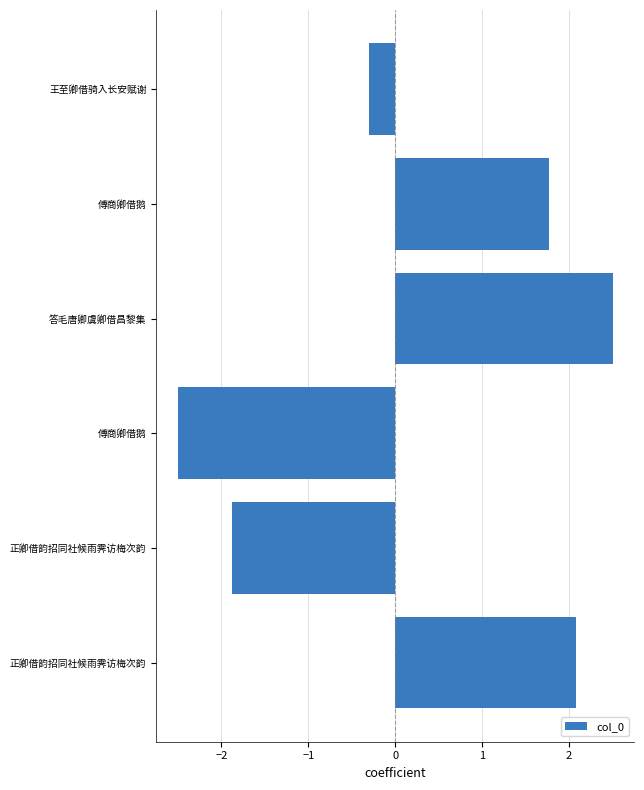

How many bars are there in total?

6